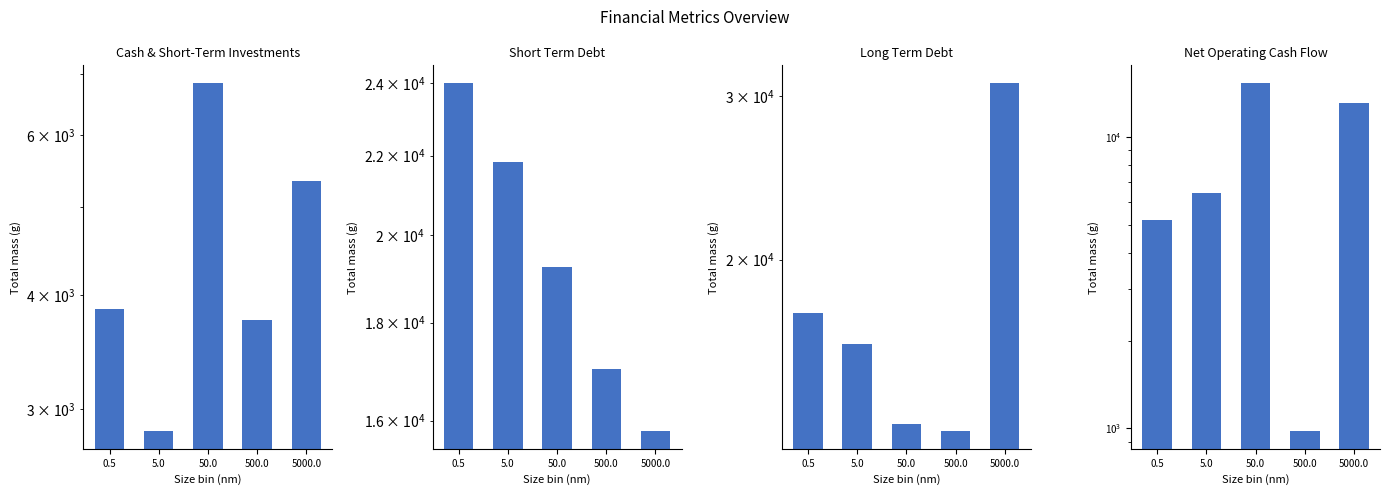

What is the label of the 2nd bar from the left?

5.0